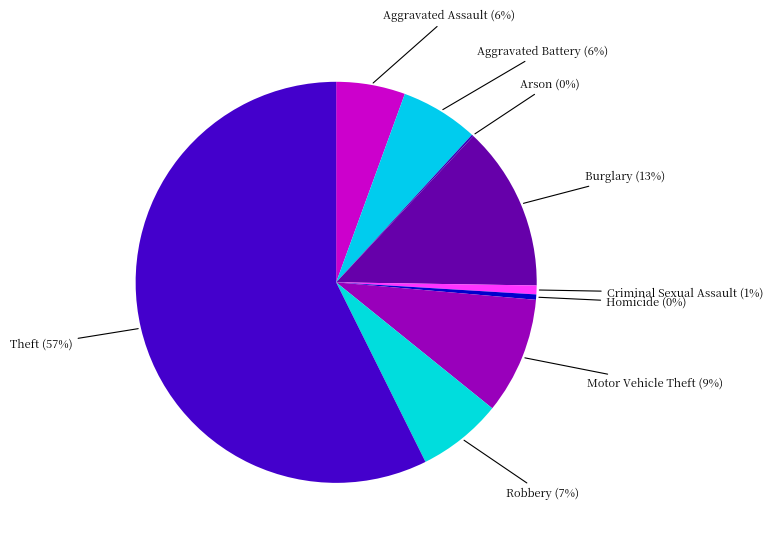

What is the ratio of the value at Burglary to the value at Robbery?

1.9